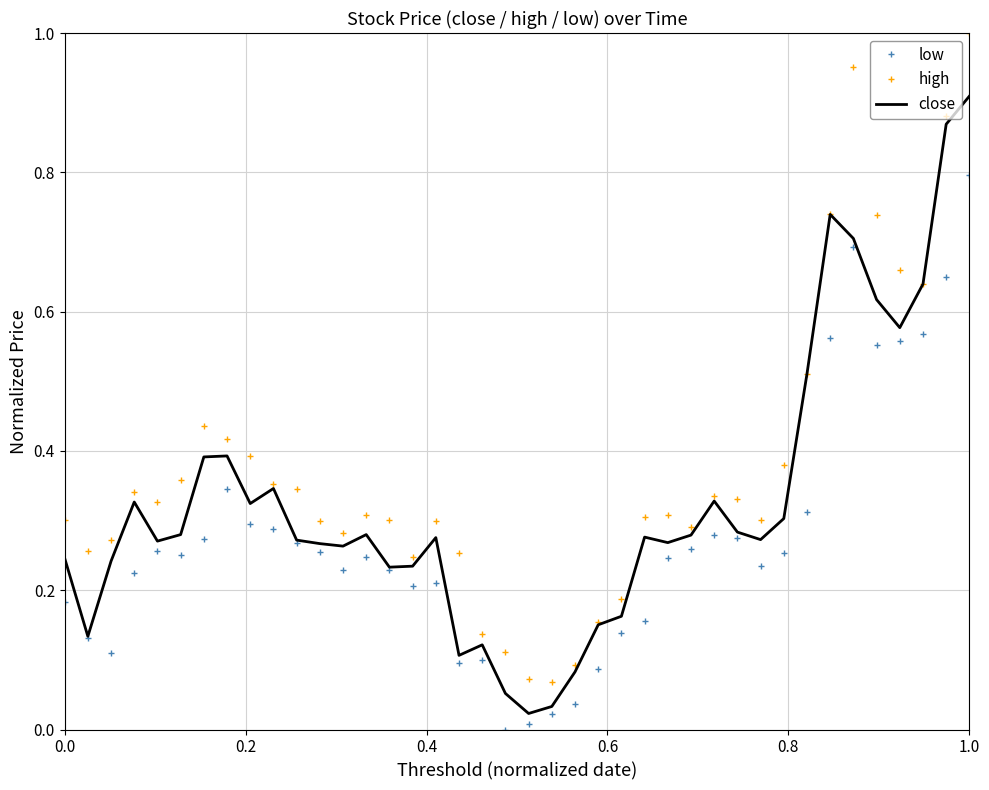

List the series in order of their overall mean, highest first.

high, close, low